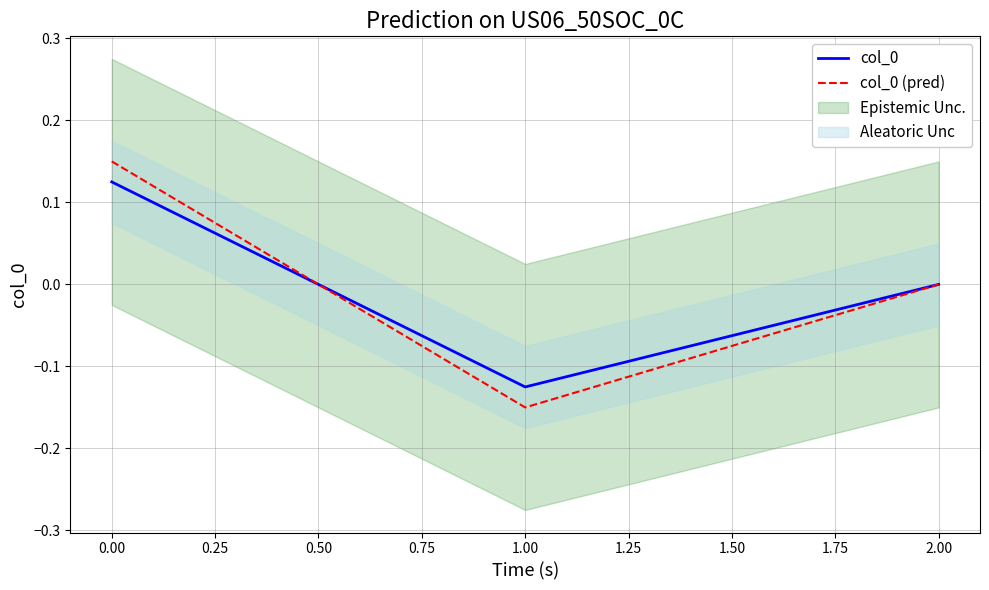

List the labels in order of col_0 (pred) value, largest first.

0.00, 2.00, 1.00